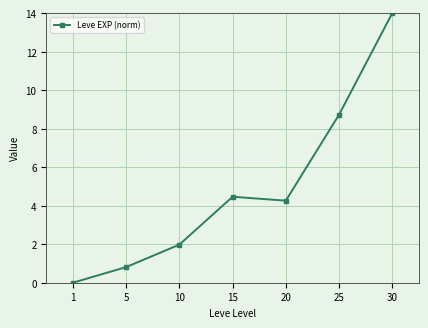

How many values exceed 4?

4